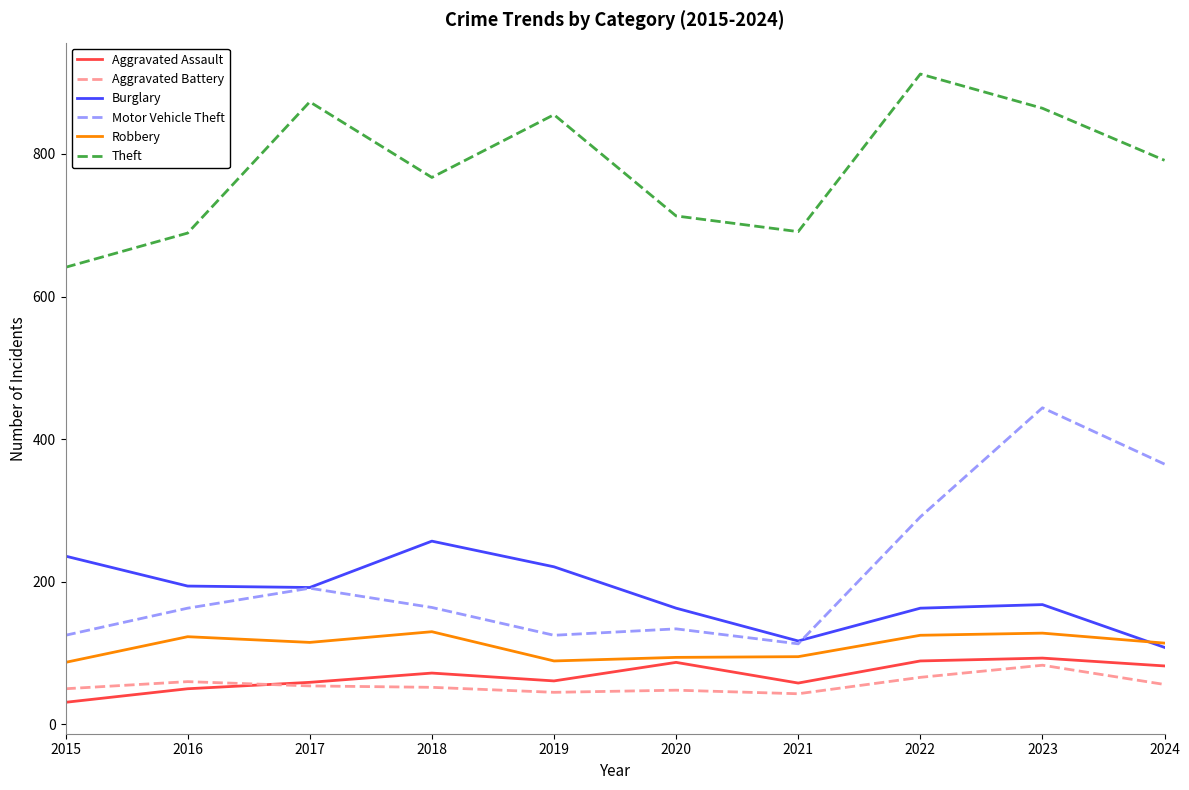

What is the difference between the maximum and second lowest values in the Motor Vehicle Theft series?

319